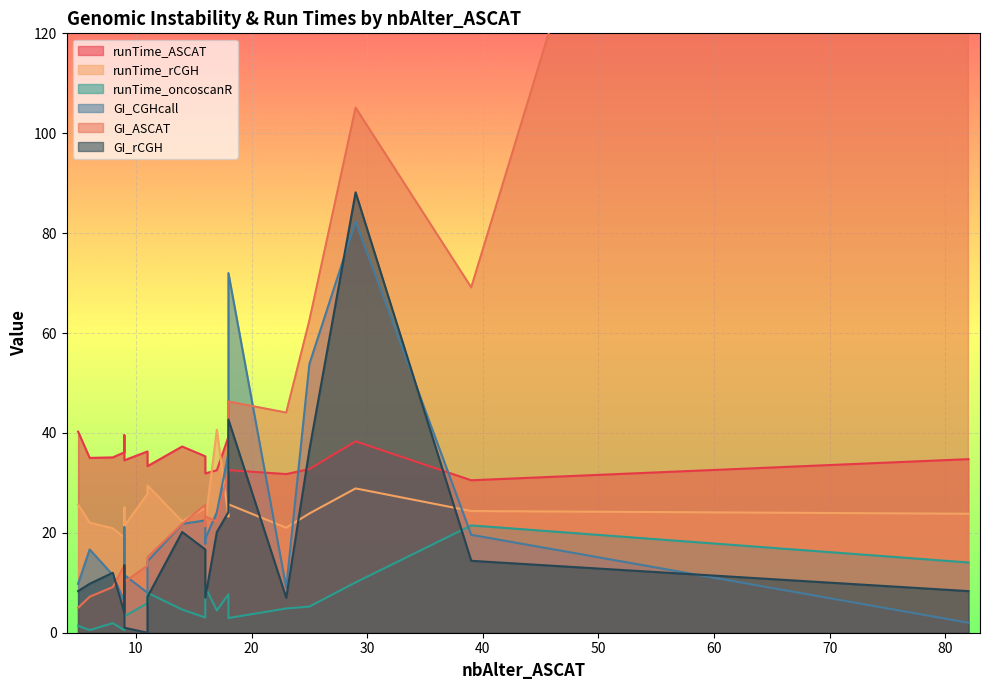

List the series in order of their peak value, highest first.

GI_ASCAT, GI_rCGH, GI_CGHcall, runTime_rCGH, runTime_ASCAT, runTime_oncoscanR